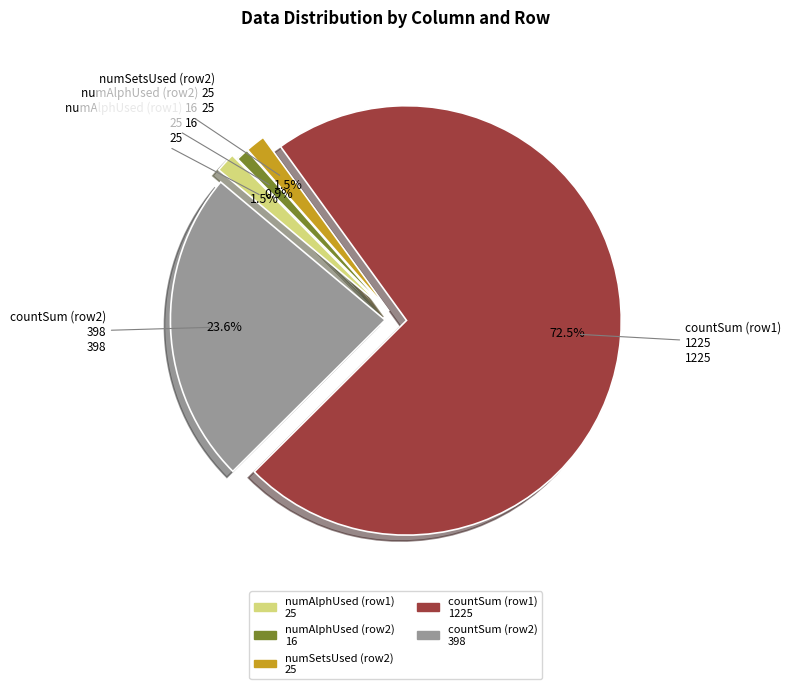

Does any single category account for the majority?

Yes